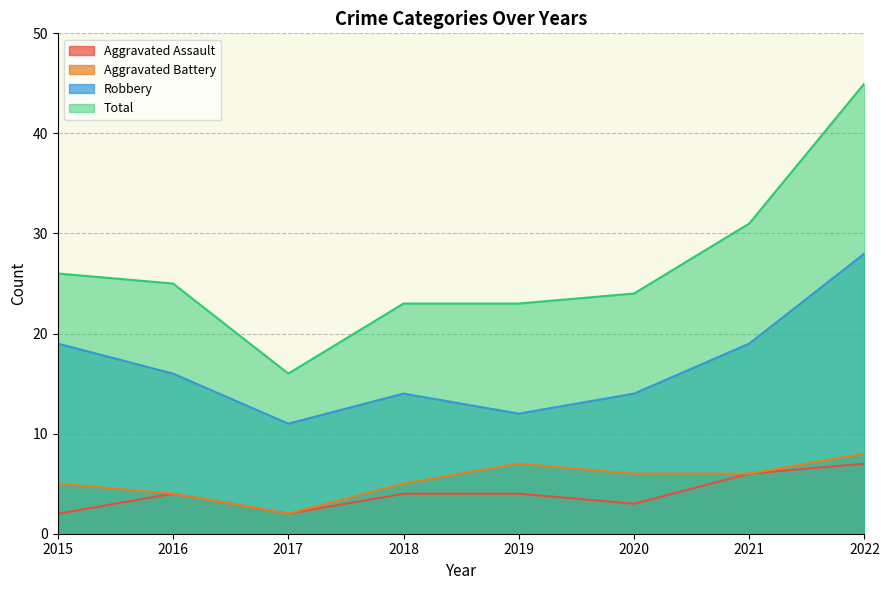

What is the smallest value displayed?

2